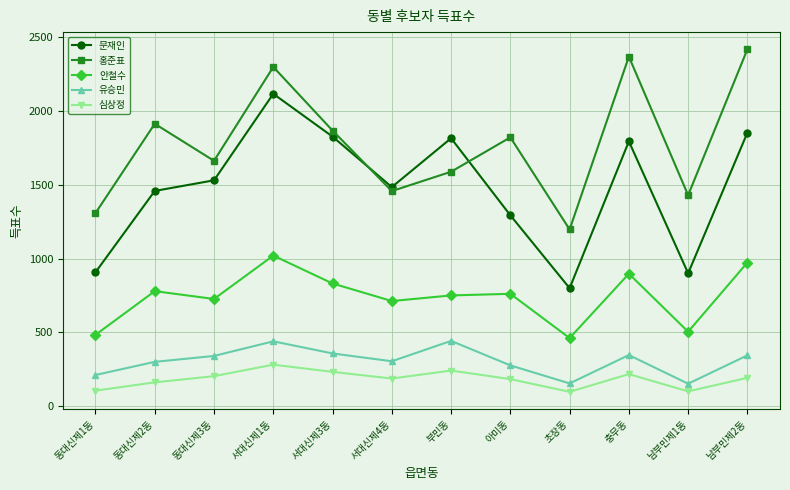

Where is 문재인 nearest to the value 1458?

동대신제2동